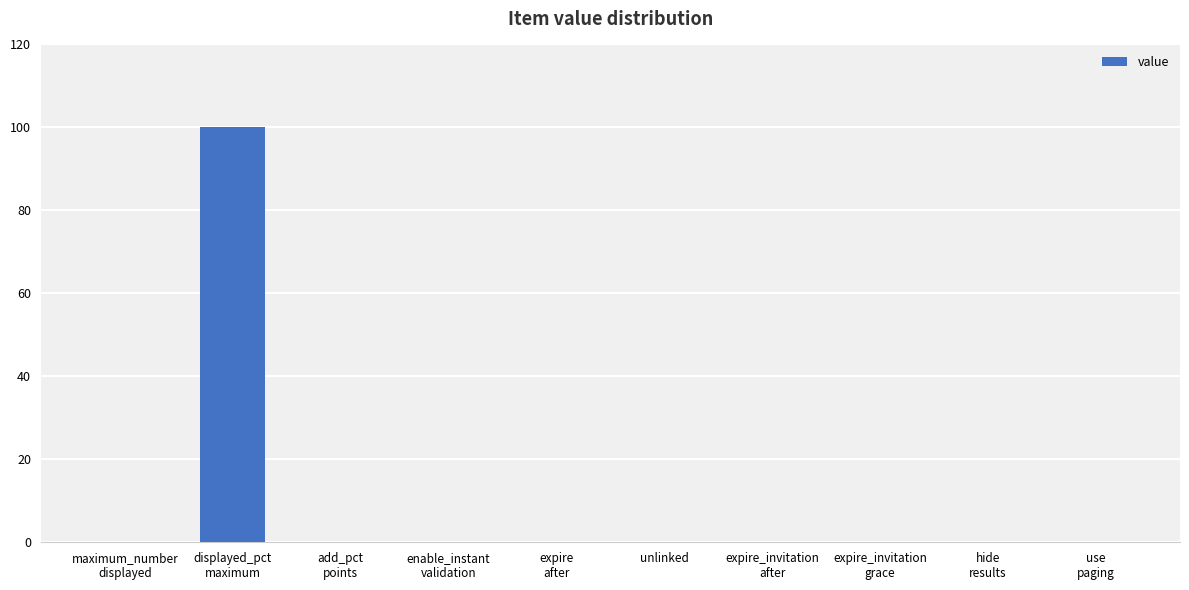

What is the sum of all values?

100